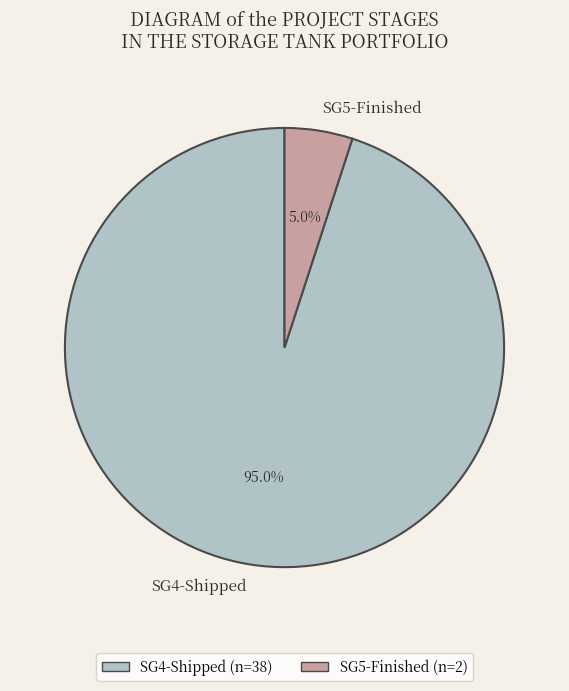

Which slice represents more than half of the pie?

SG4-Shipped